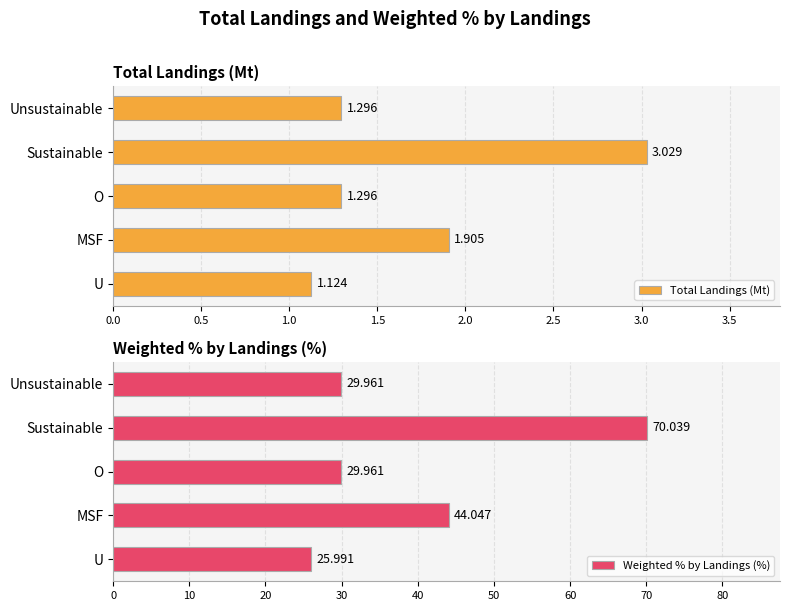

How many distinct data groups are displayed?

2